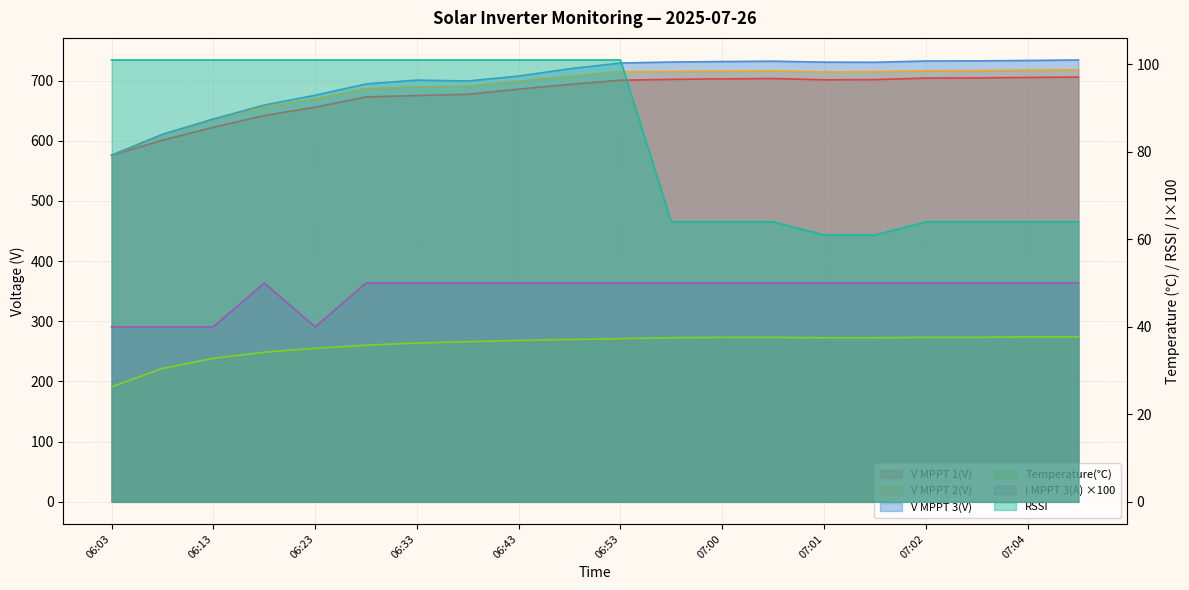

True or false: RSSI and V MPPT 2(V) cross at least once.

False